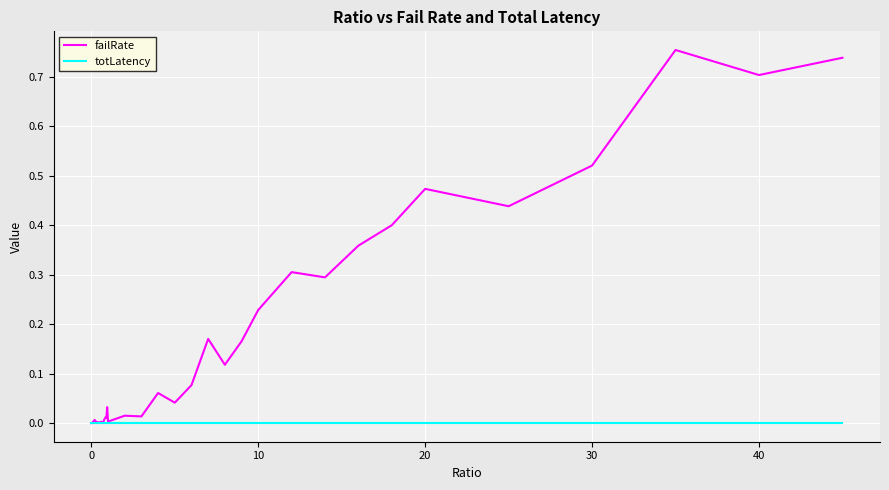

Which series has the largest range (max minus min)?

failRate